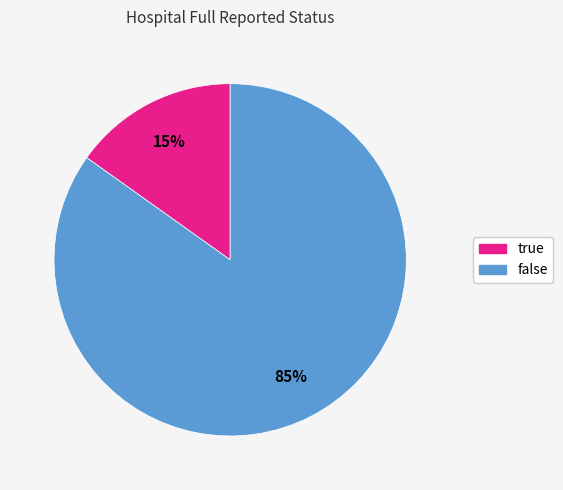

To the nearest percent, what is the difference between the largest and smallest slice percentages?

70%